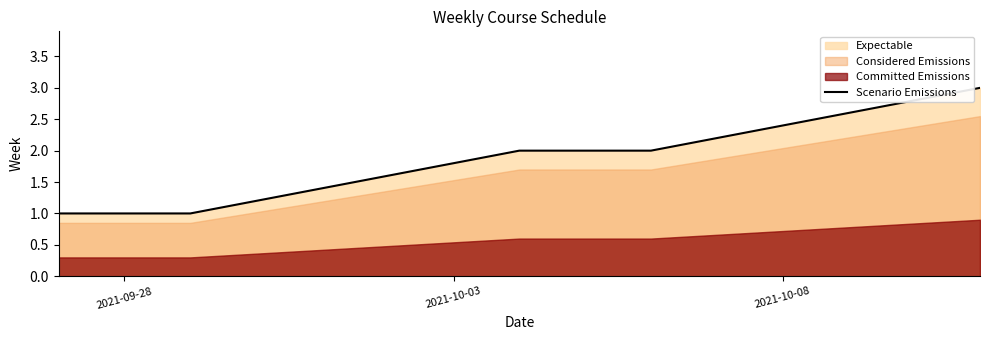

What is the smallest value displayed?

1